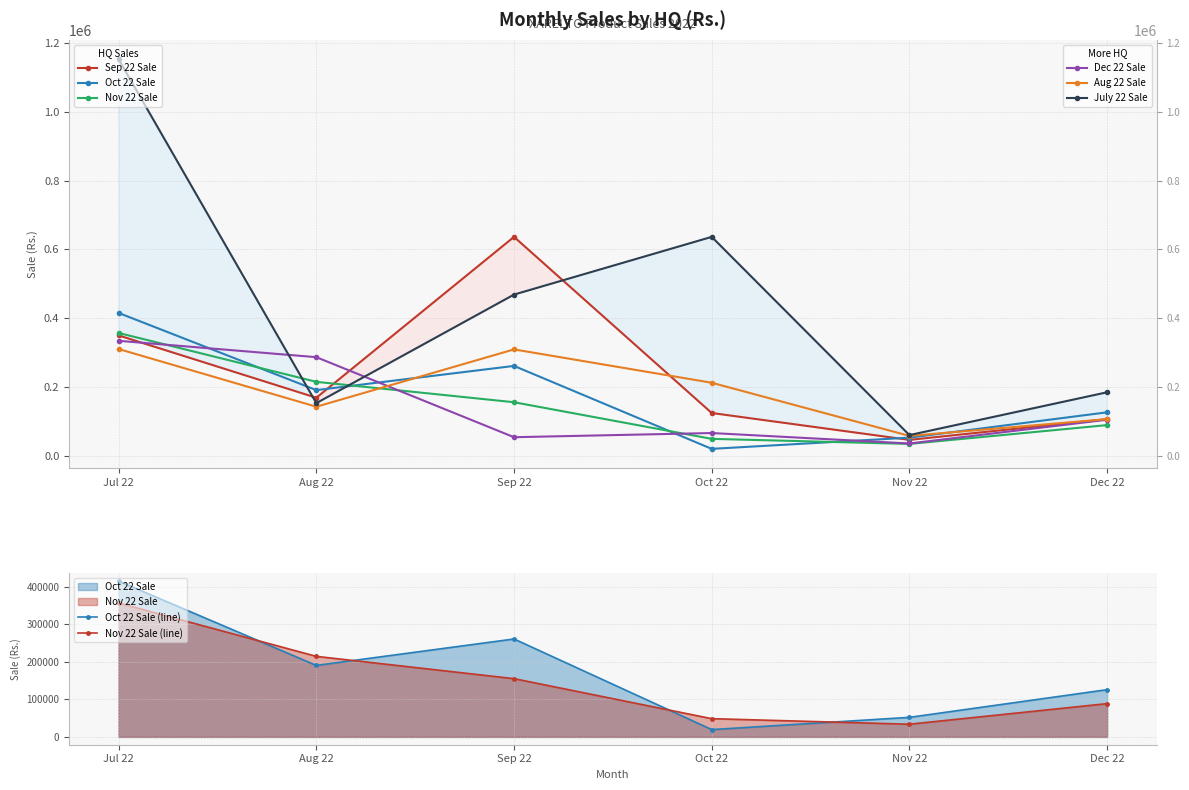

What is the sum of all Oct 22 Sale values?

1064412.8